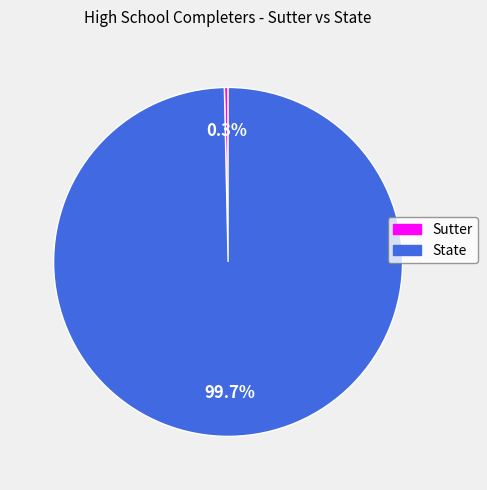

The State slice represents 93% of the pie. True or false?

False